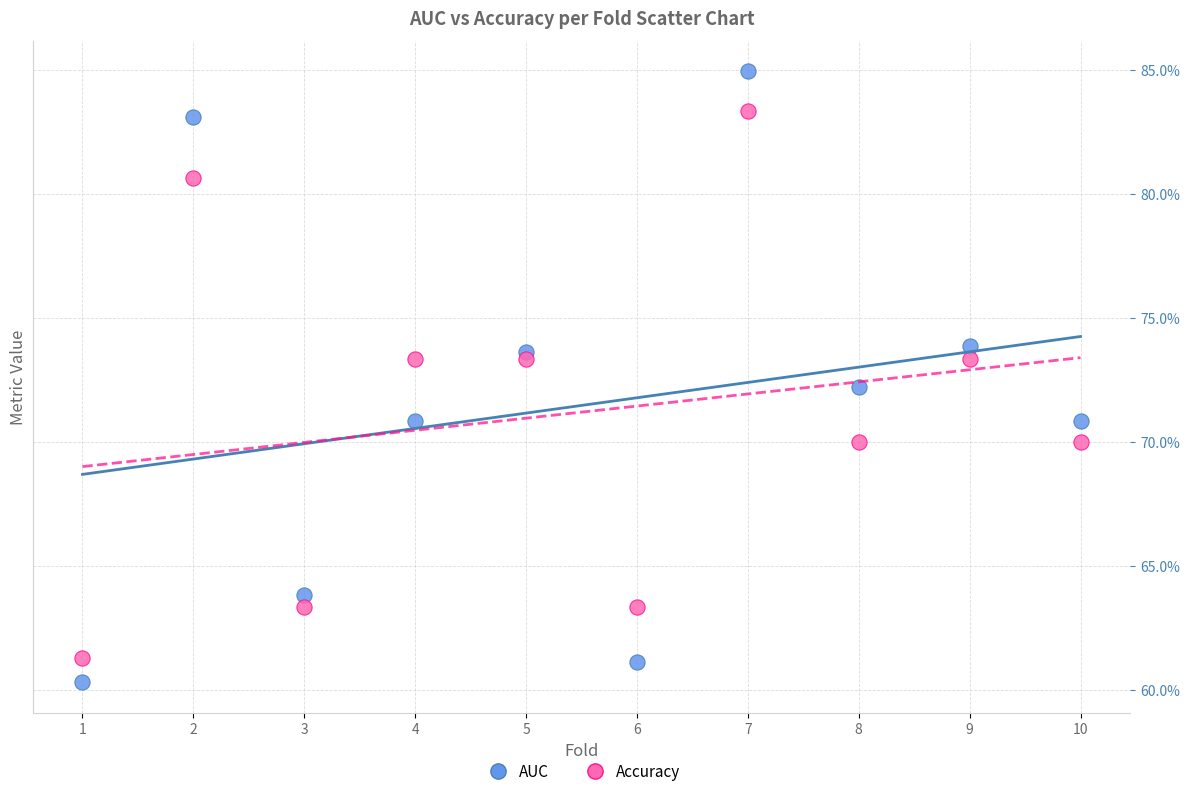

Which series reaches the maximum Y coordinate?

AUC